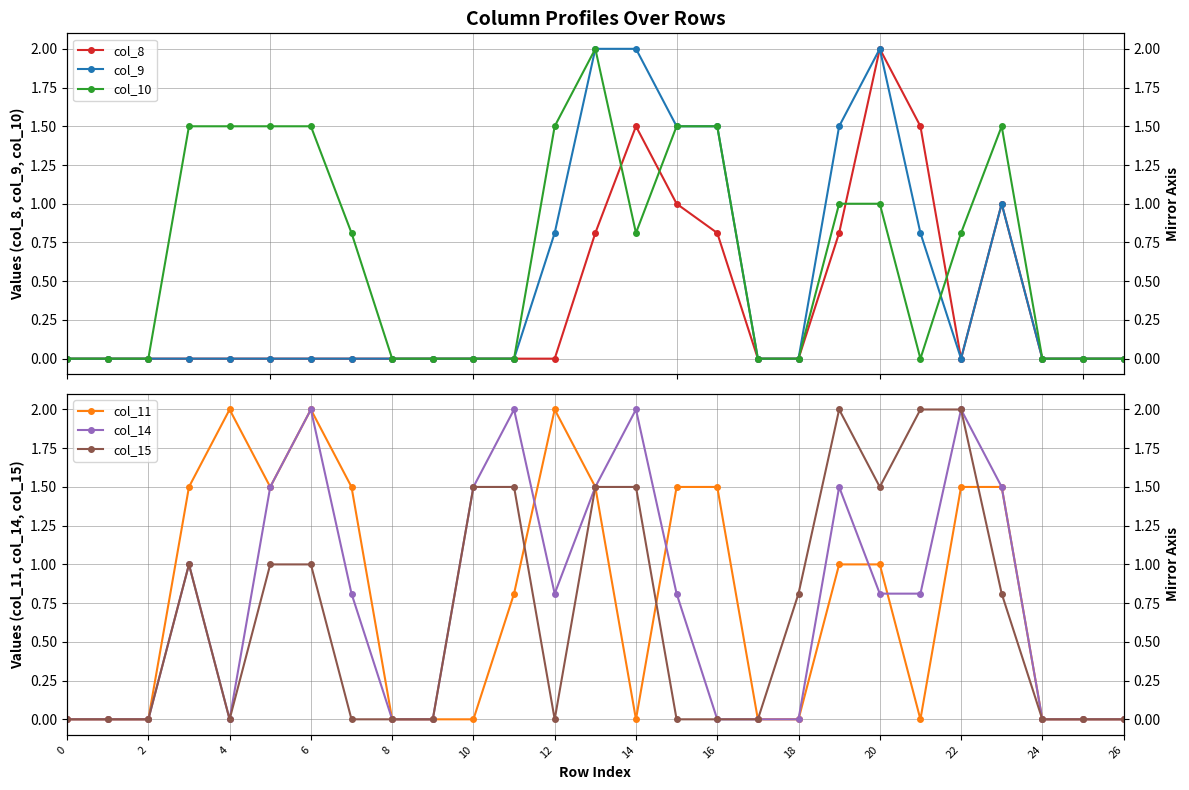

What is the approximate value of col_14 at 22?

2.0